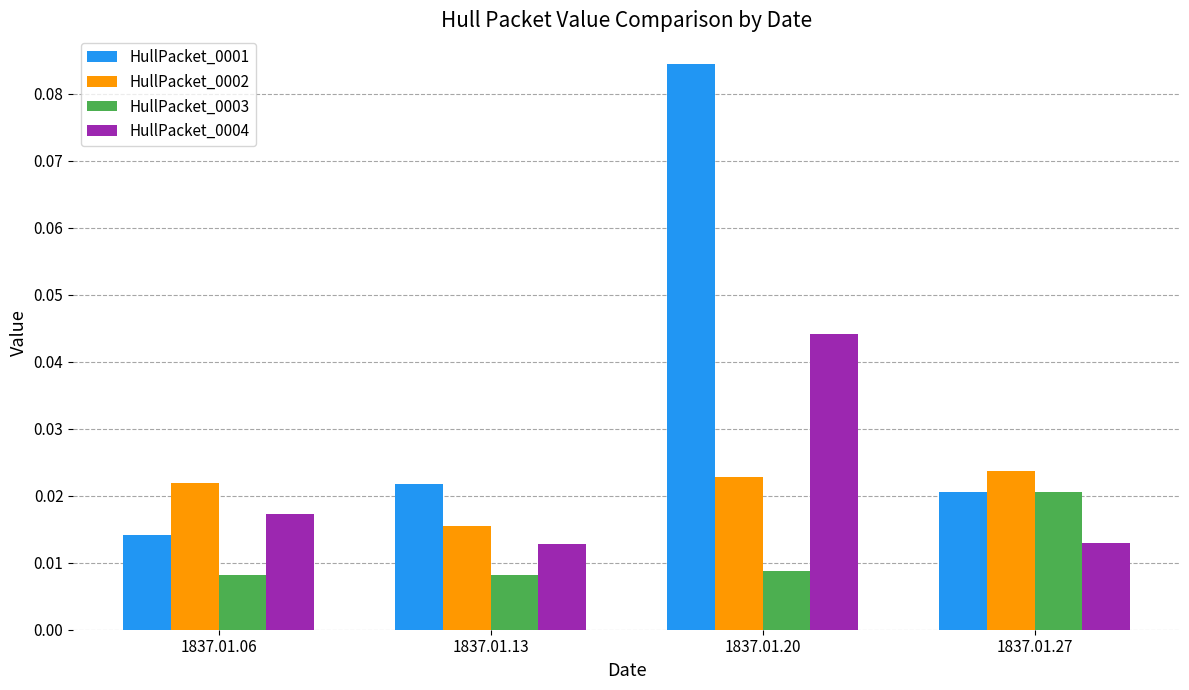

Which series has the largest total across all categories?

HullPacket_0001